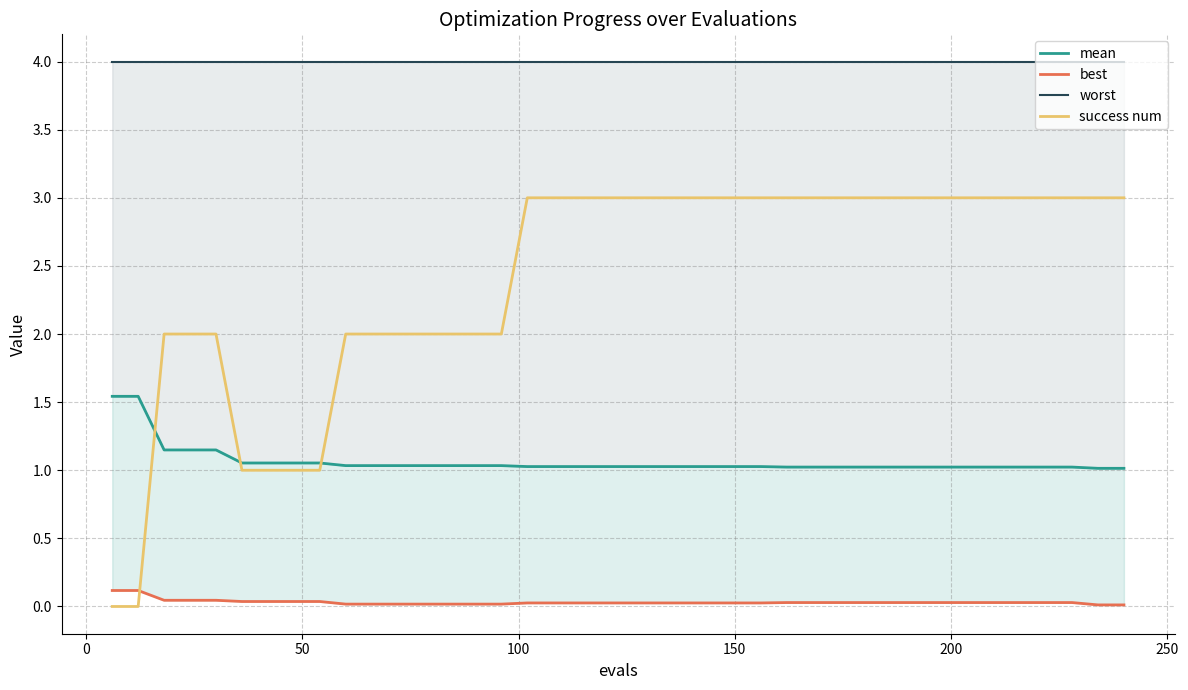

Is this an area chart (filled region under the line)?

No